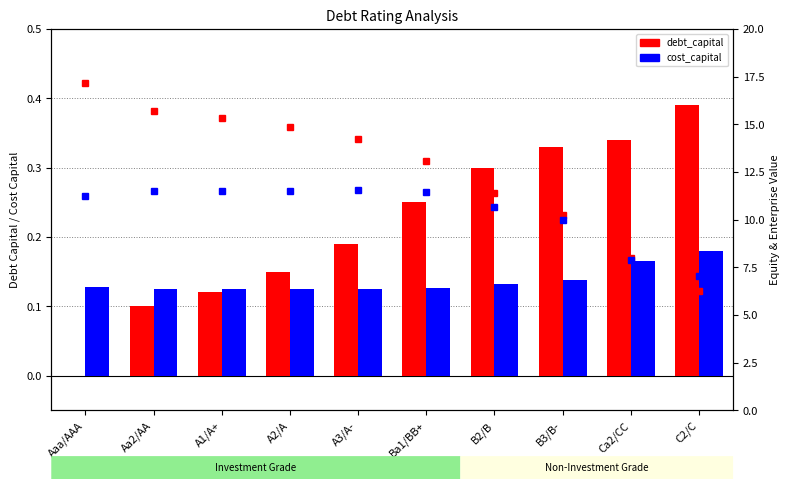

Reading right to left, transcribe all the data shown in this chart.

debt_capital: C2/C=0.4	Ca2/CC=0.3	B3/B-=0.3	B2/B=0.3	Ba1/BB+=0.2	A3/A-=0.2	A2/A=0.1	A1/A+=0.1	Aa2/AA=0.1	Aaa/AAA=0.0
cost_capital: C2/C=0.2	Ca2/CC=0.2	B3/B-=0.1	B2/B=0.1	Ba1/BB+=0.1	A3/A-=0.1	A2/A=0.1	A1/A+=0.1	Aa2/AA=0.1	Aaa/AAA=0.1
equity_value: C2/C=6.3	Ca2/CC=8.0	B3/B-=10.3	B2/B=11.4	Ba1/BB+=13.1	A3/A-=14.2	A2/A=14.9	A1/A+=15.4	Aa2/AA=15.7	Aaa/AAA=17.2
enterprise_value: C2/C=7.1	Ca2/CC=7.9	B3/B-=10.0	B2/B=10.6	Ba1/BB+=11.4	A3/A-=11.5	A2/A=11.5	A1/A+=11.5	Aa2/AA=11.5	Aaa/AAA=11.2